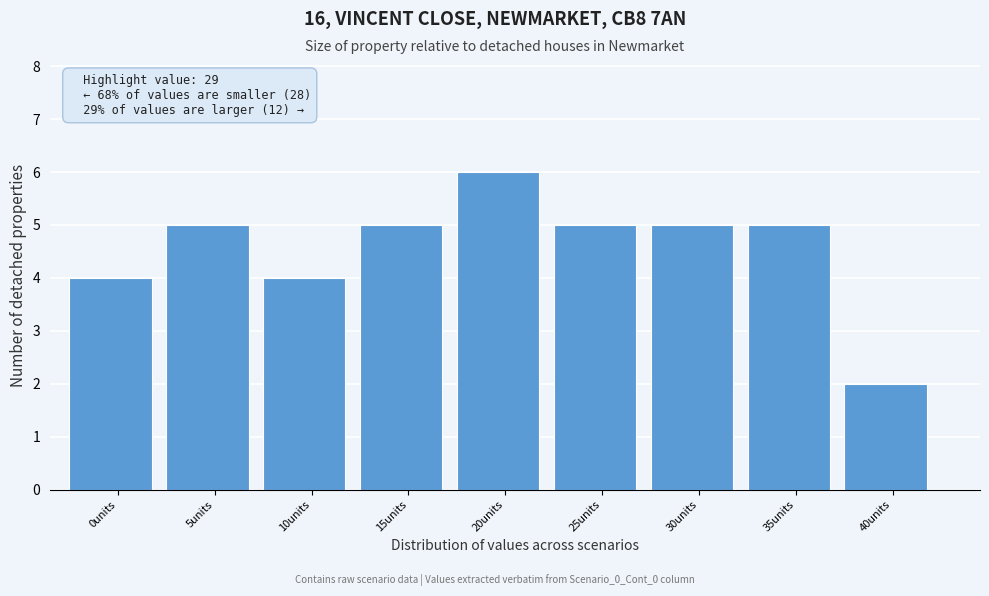

Reading left to right, transcribe all the data shown in this chart.

4	5	4	5	6	5	5	5	2